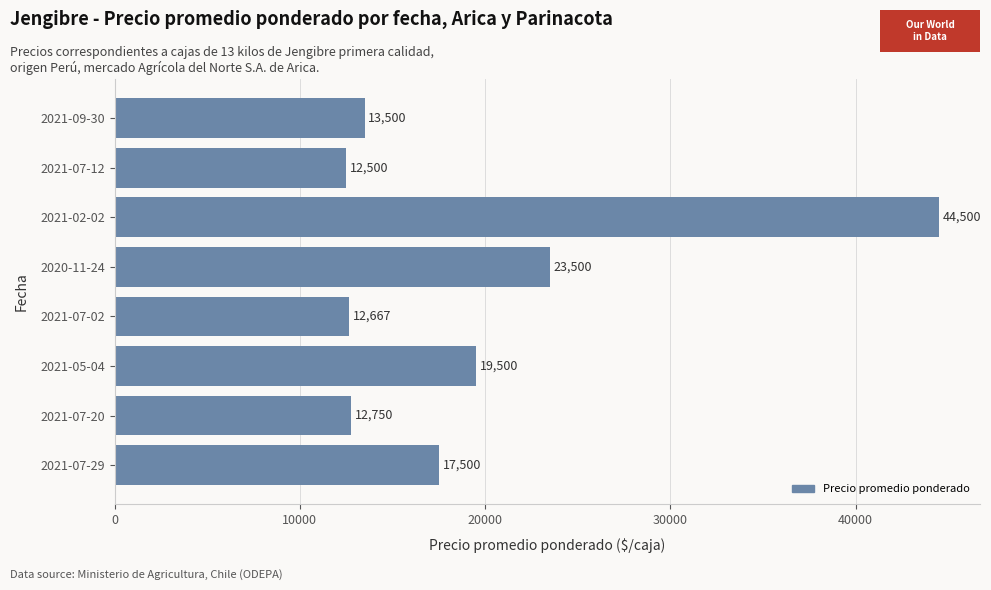

How many categories are shown in the chart?

8